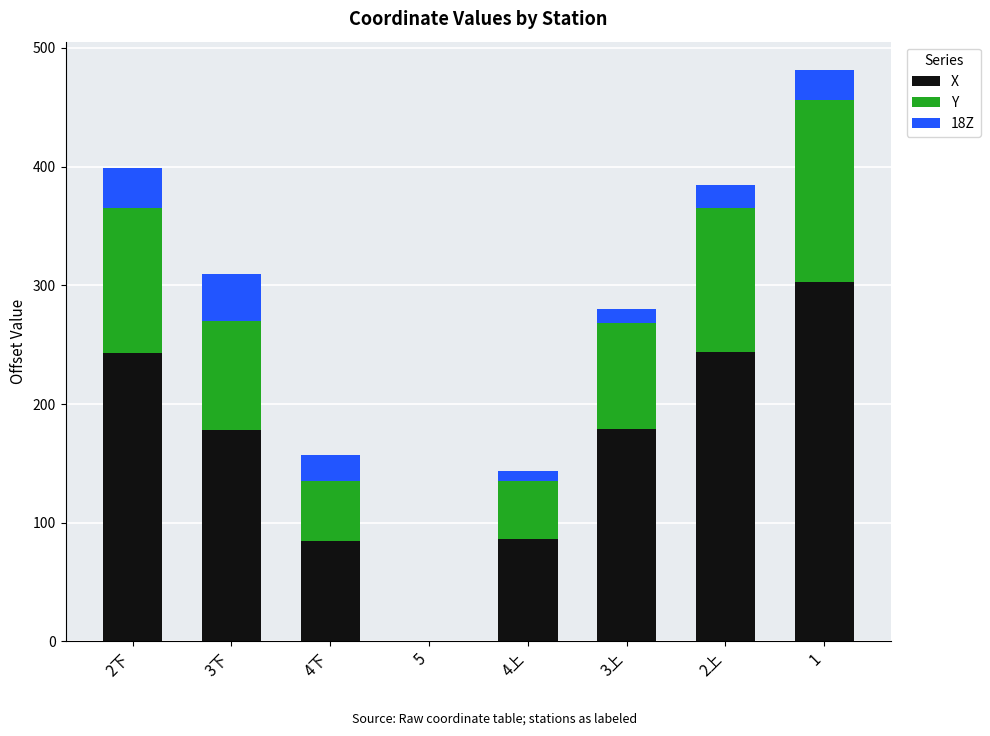

What is the total value across all series at 4下?

157.0